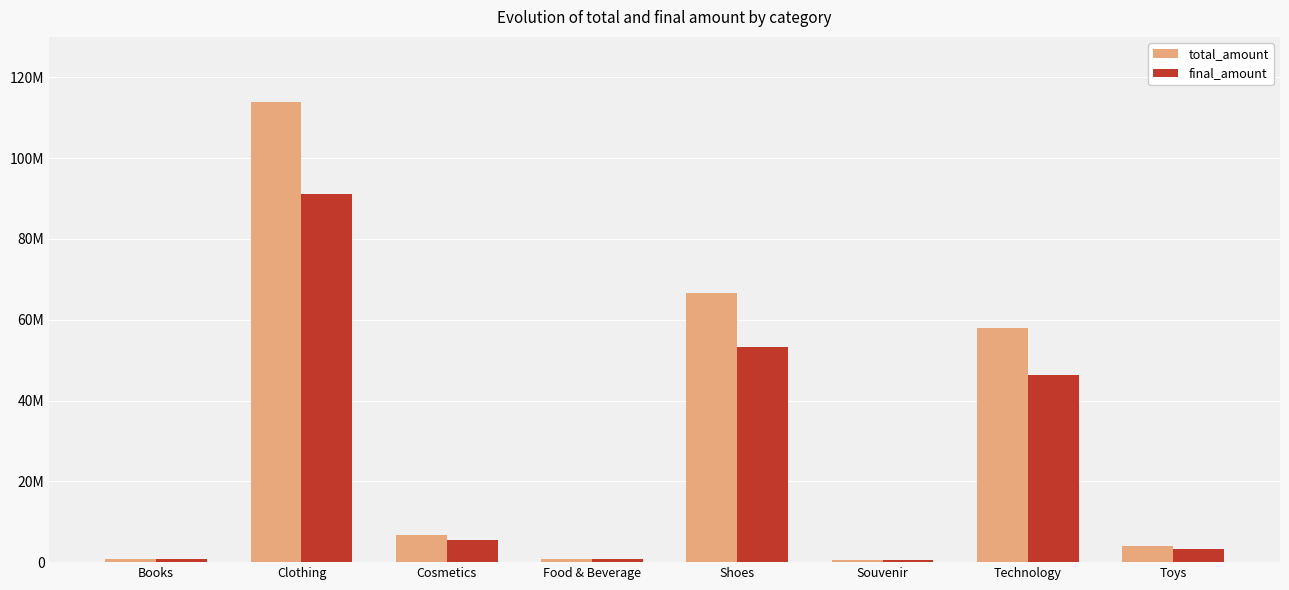

What is the highest value of the final_amount series?

91163952.9